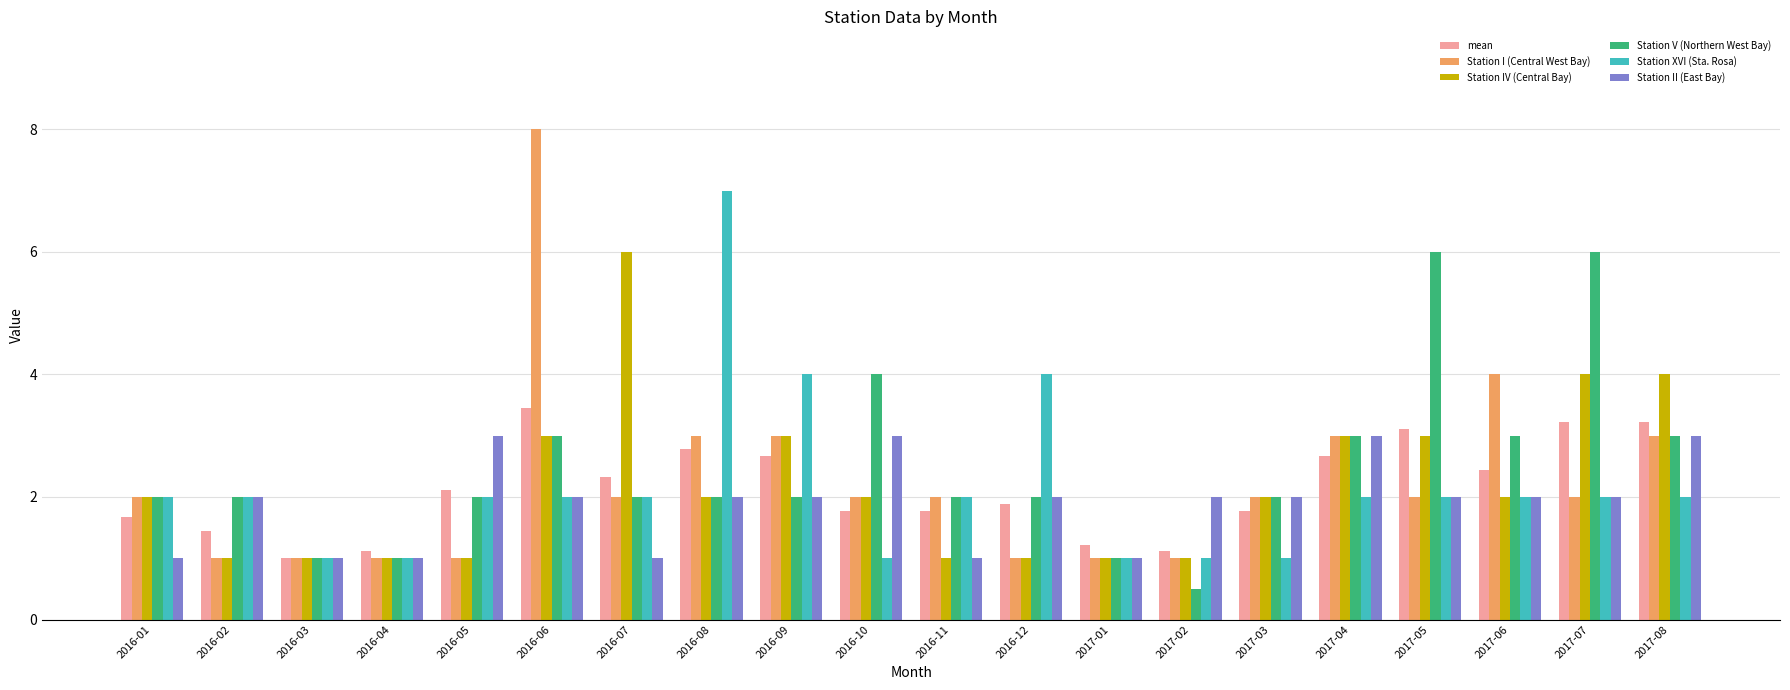

What are all the series names shown in the legend?

mean, Station I (Central West Bay), Station IV (Central Bay), Station V (Northern West Bay), Station XVI (Sta. Rosa), Station II (East Bay)